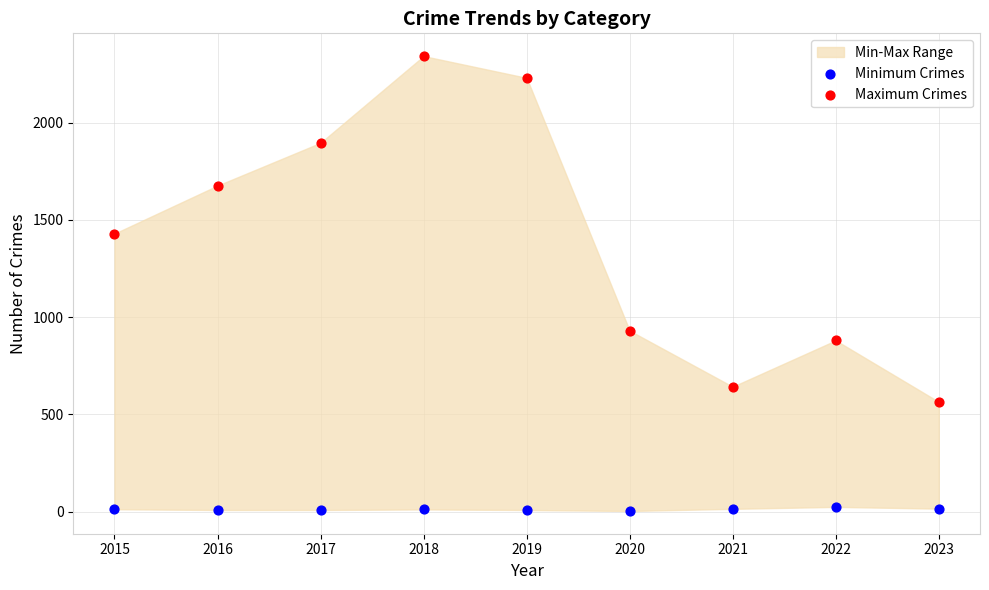

Which series contains the highest Y value?

Maximum Crimes